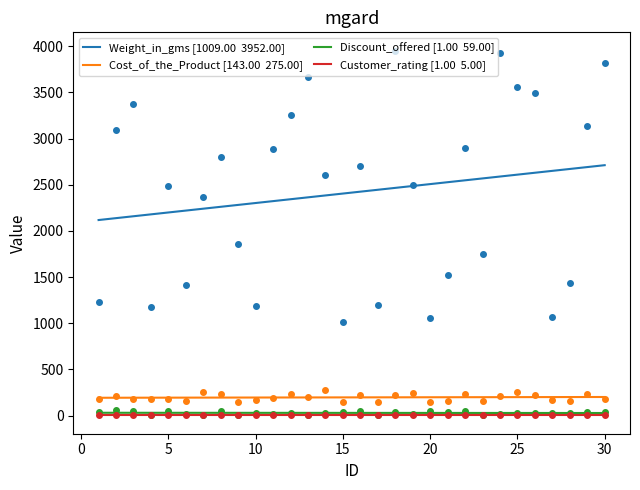

List the labels in order of Discount_offered value, smallest first.

13, 23, 7, 17, 4, 9, 6, 11, 24, 19, 27, 25, 10, 14, 26, 28, 12, 18, 30, 21, 15, 1, 29, 16, 20, 5, 3, 8, 22, 2